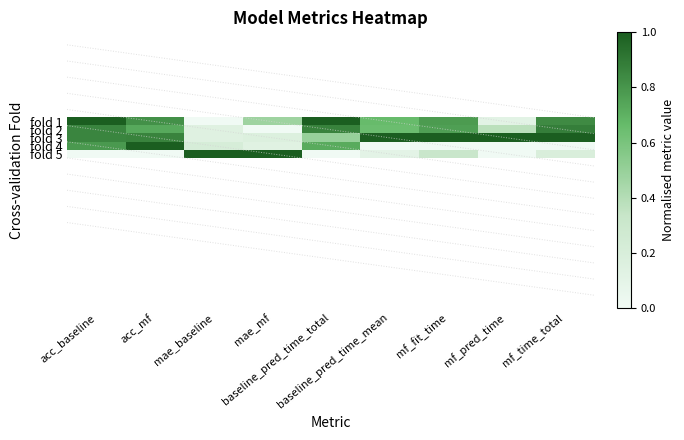

What is the greatest value displayed?

1.0